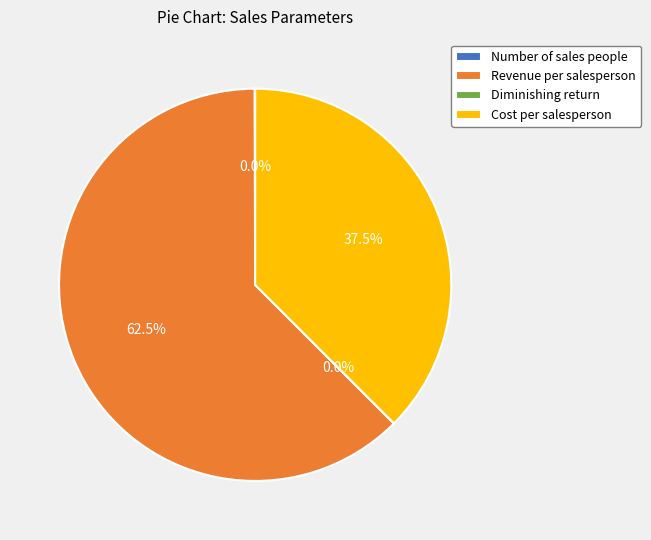

What percentage is NOT represented by Cost per salesperson?

62.5%